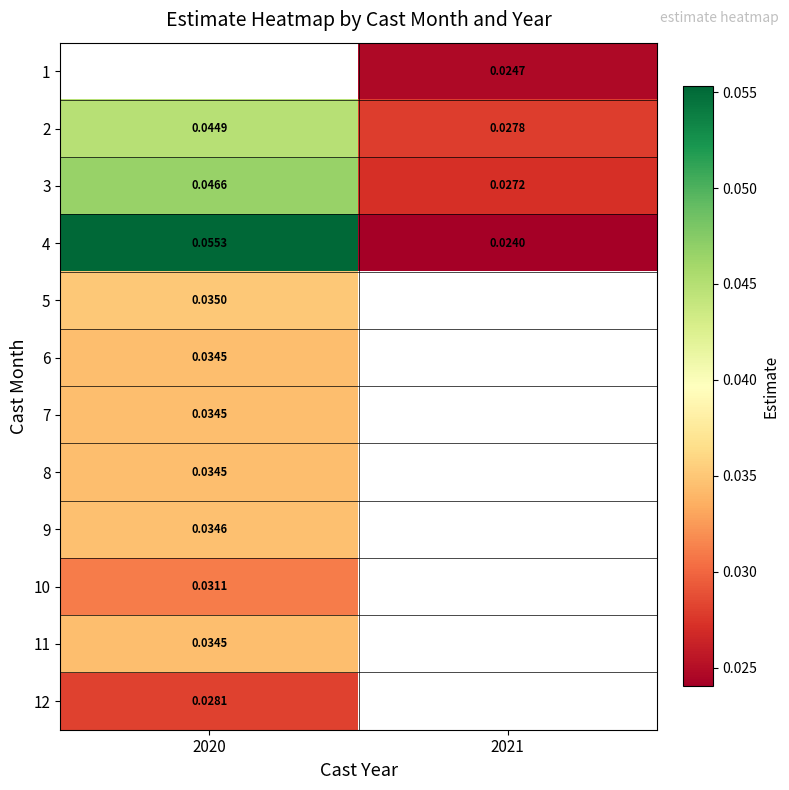

How many series are shown in this chart?

12